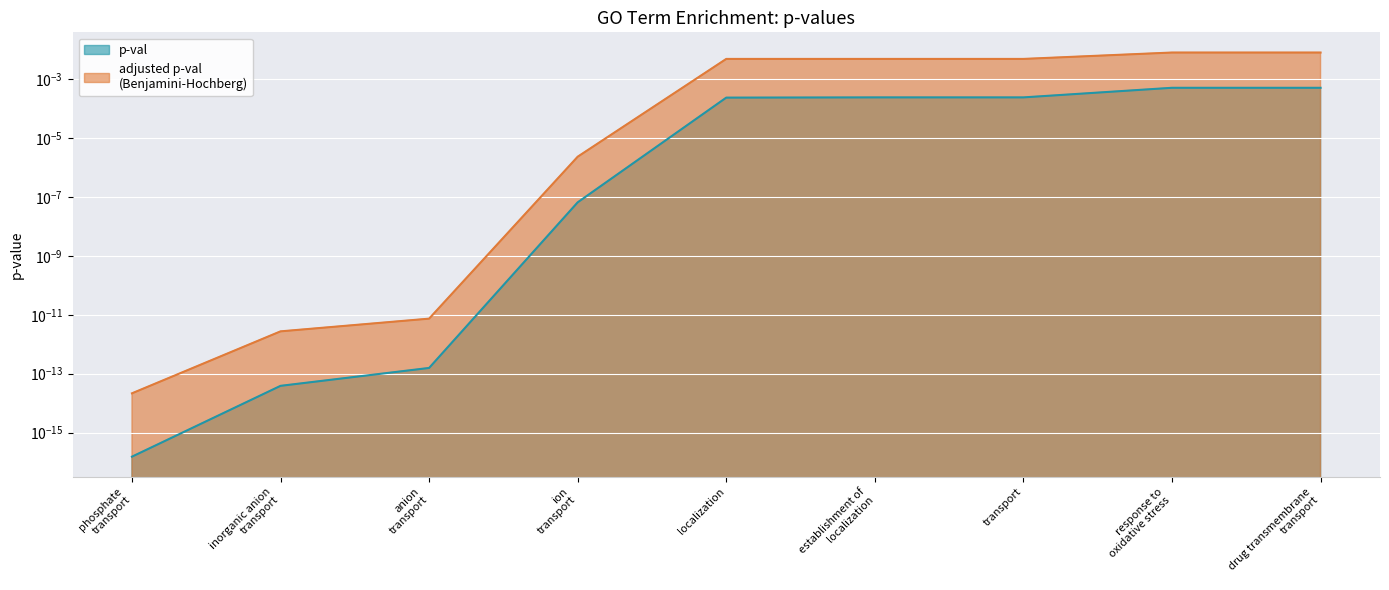

True or false: adjusted p-val and p-val intersect in this chart.

False